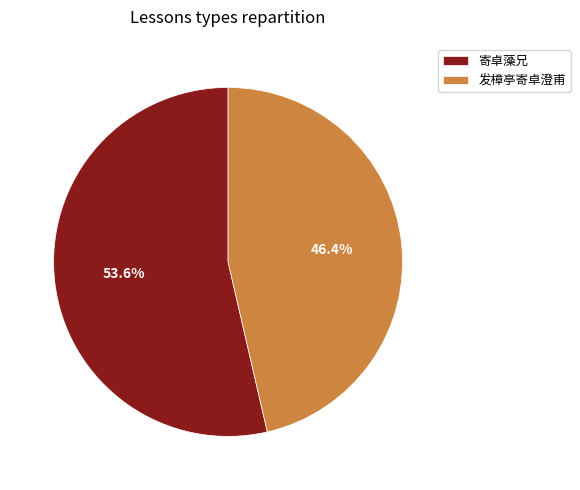

How many slices are in this pie chart?

2